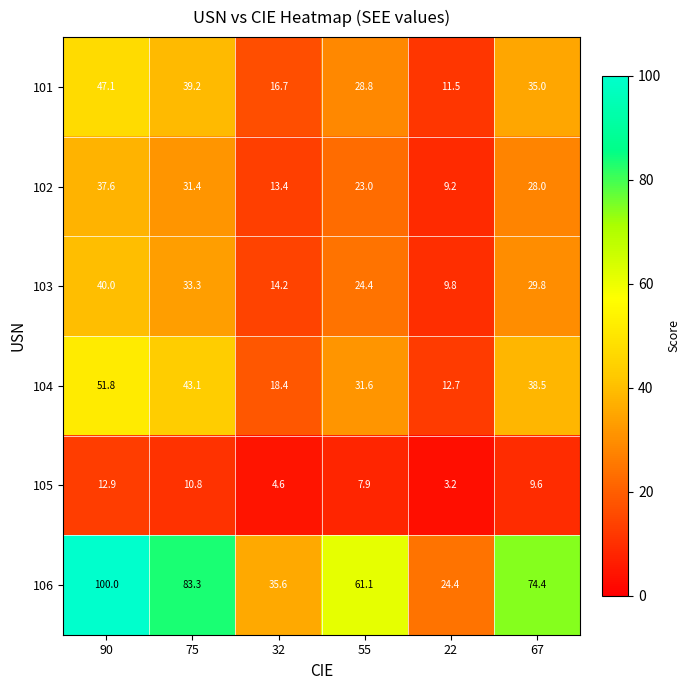

Count the number of data series in this chart.

6